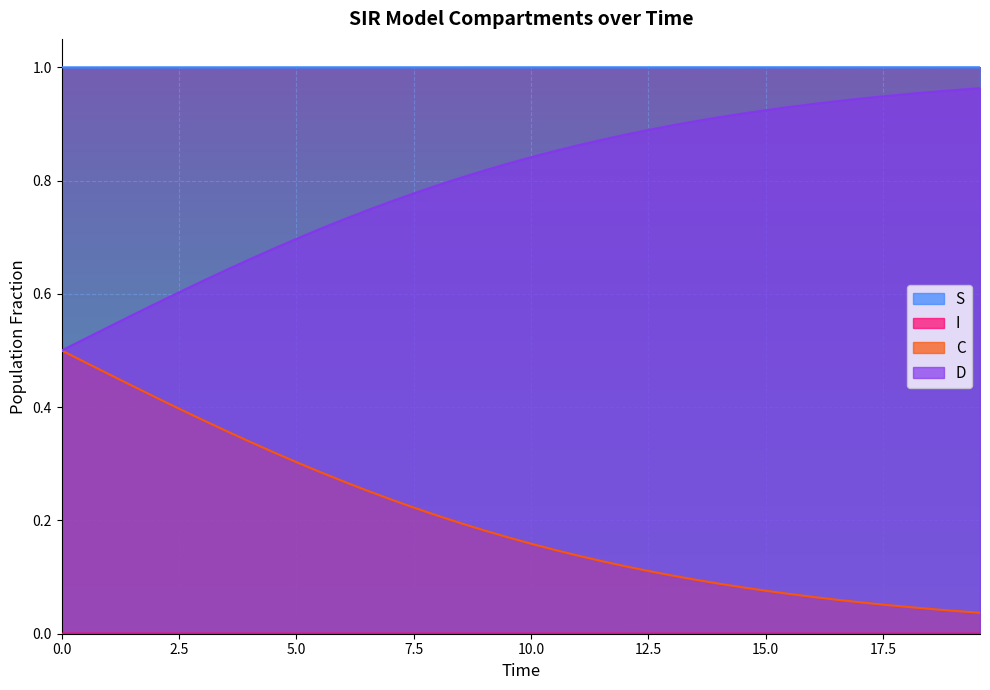

Does the chart display data point markers on the line(s)?

No